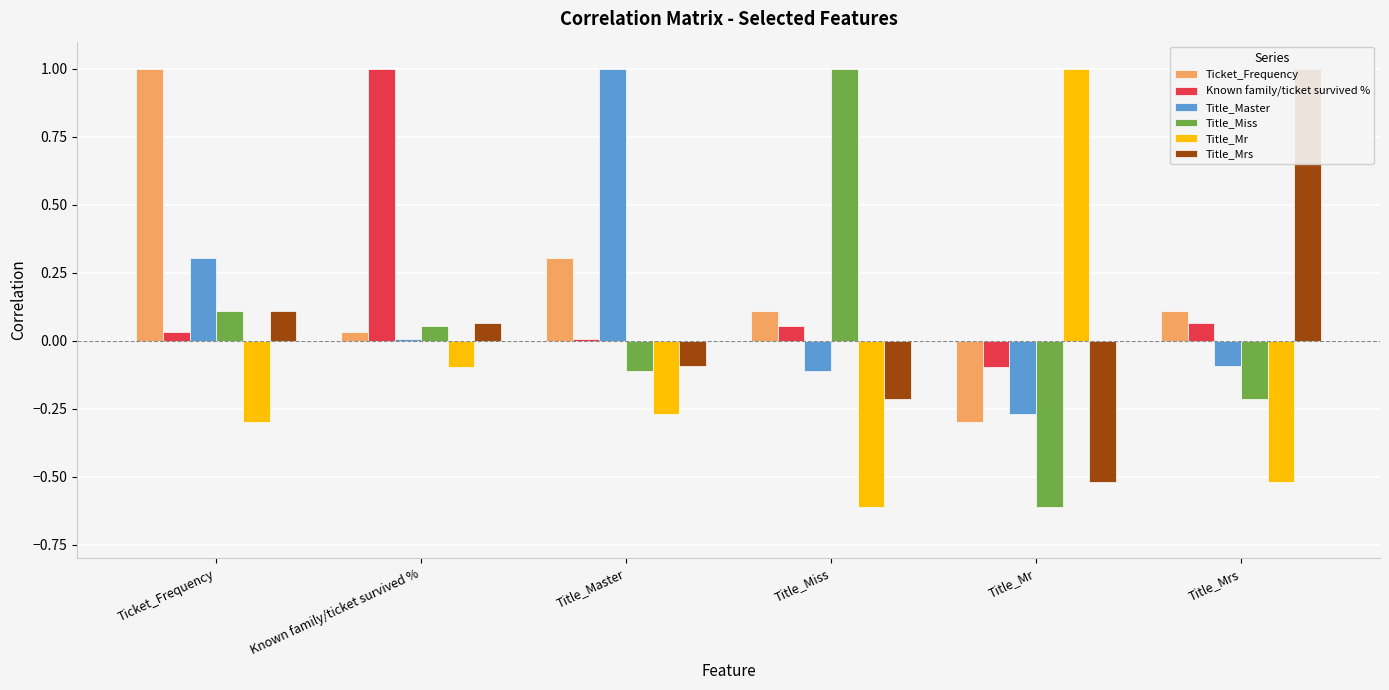

Which series has the largest range (max minus min)?

Title_Miss